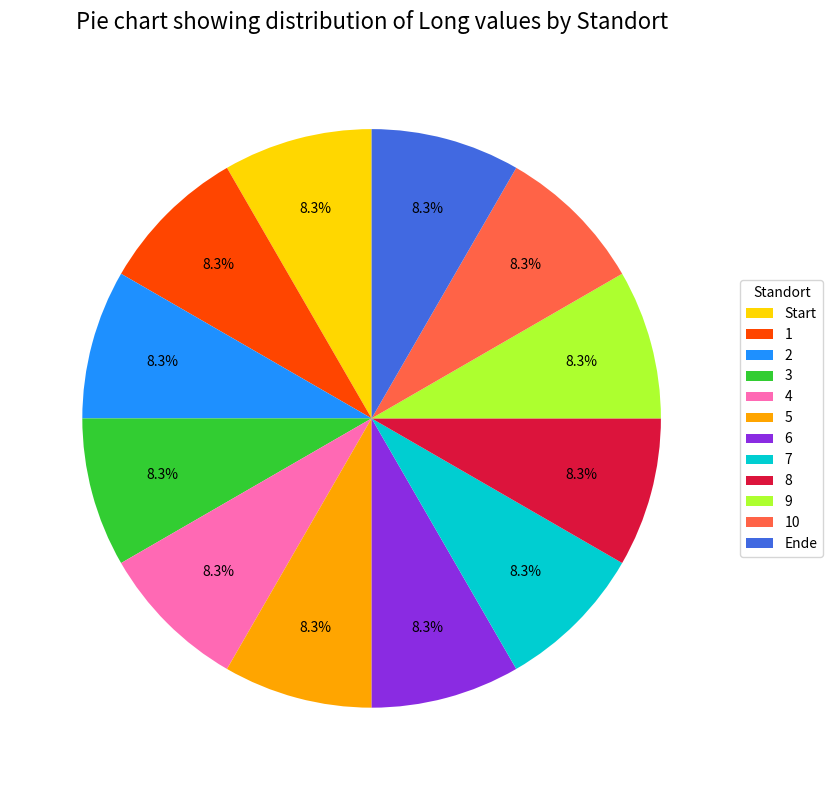

What percentage do 7 and 4 together represent?

16.7%